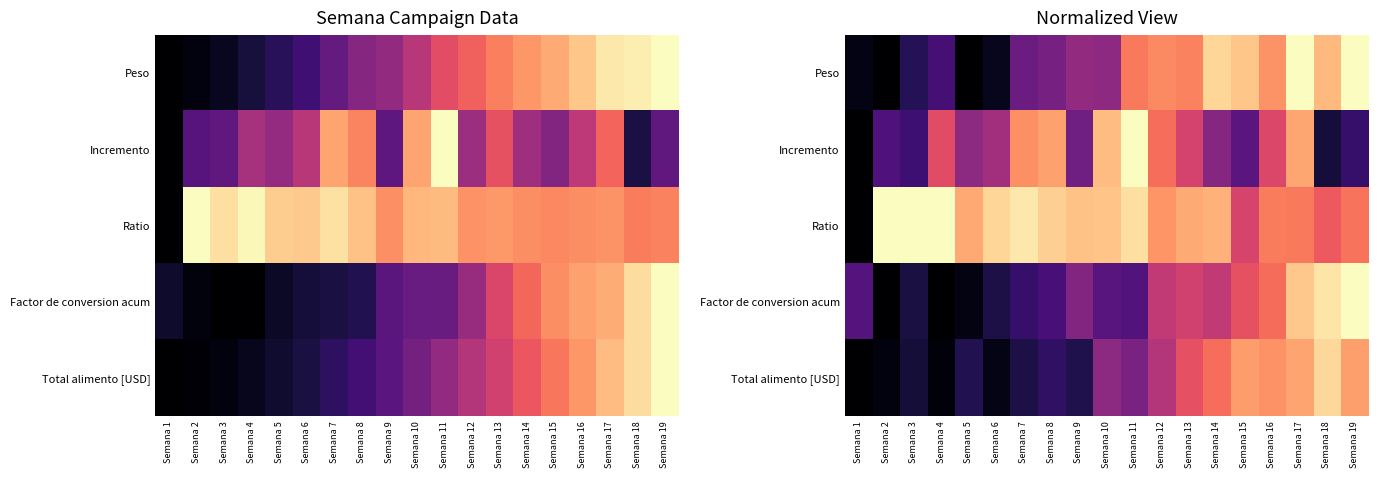

True or false: Incremento has a value of 0.1 at Semana 18.

True